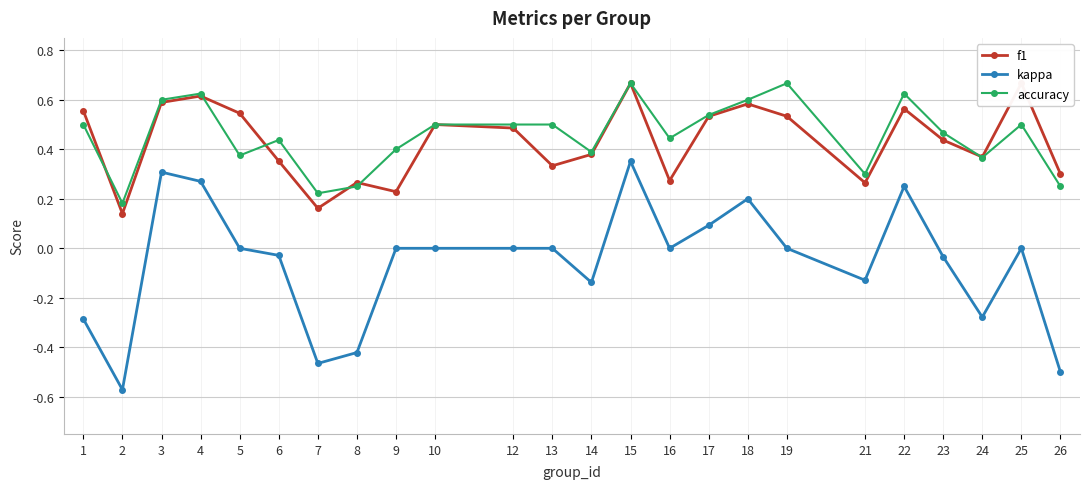

True or false: kappa and f1 intersect in this chart.

False